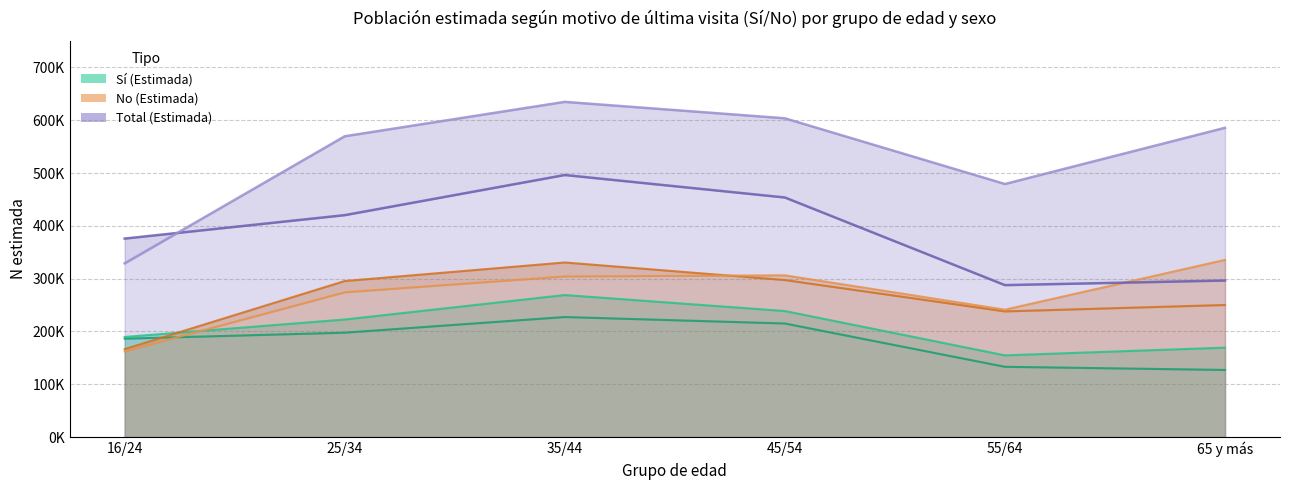

Rank the categories by Total No (N est.) value from lowest to highest.

16/24, 55/64, 25/34, 65 y más, 45/54, 35/44